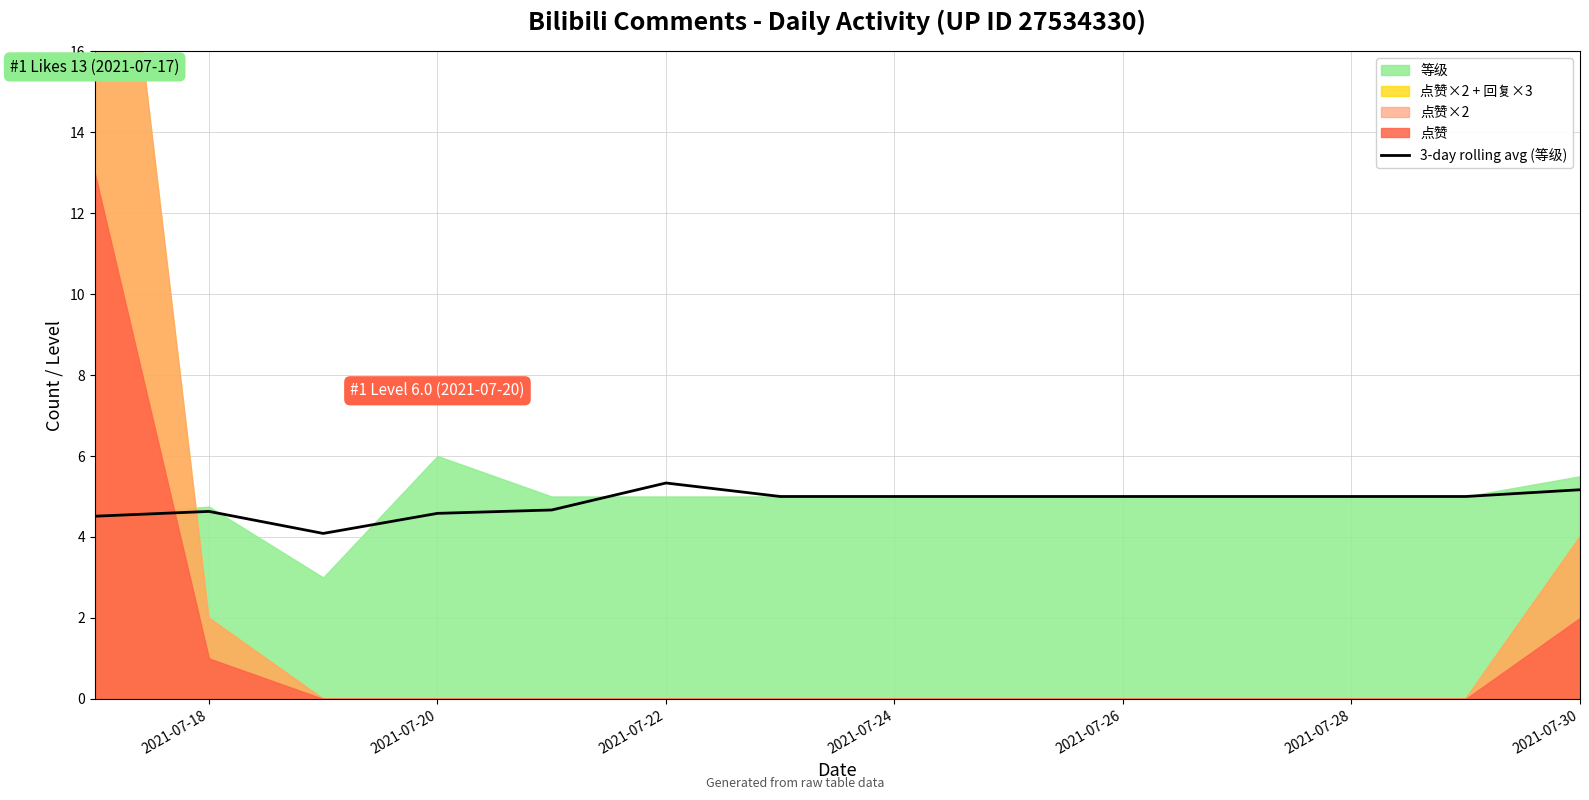

What is the minimum value for 3-day rolling avg (等级)?

4.1